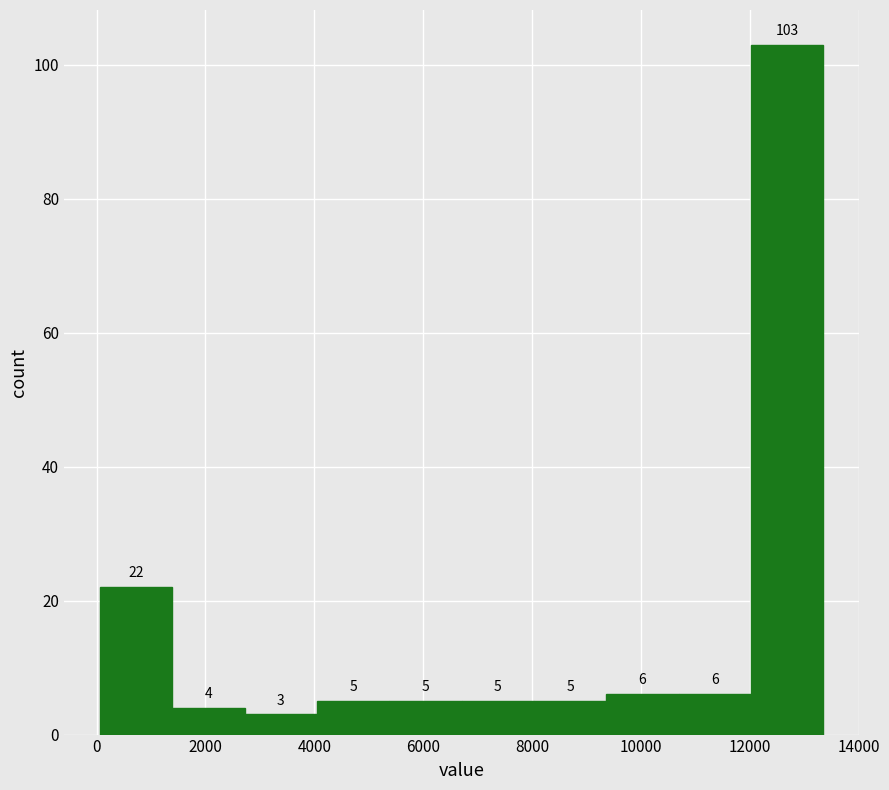

Reading left to right, list every bar in this chart as the range it spans on the x-axis followed by its height. The bar edges are not printed on the chart, so give them approximately, as read against the axis.

0 to 1400: 22
1400 to 2800: 4
2800 to 4000: 3
4000 to 5400: 5
5400 to 6800: 5
6800 to 8000: 5
8000 to 9400: 5
9400 to 10600: 6
10600 to 12000: 6
12000 to 13400: 103